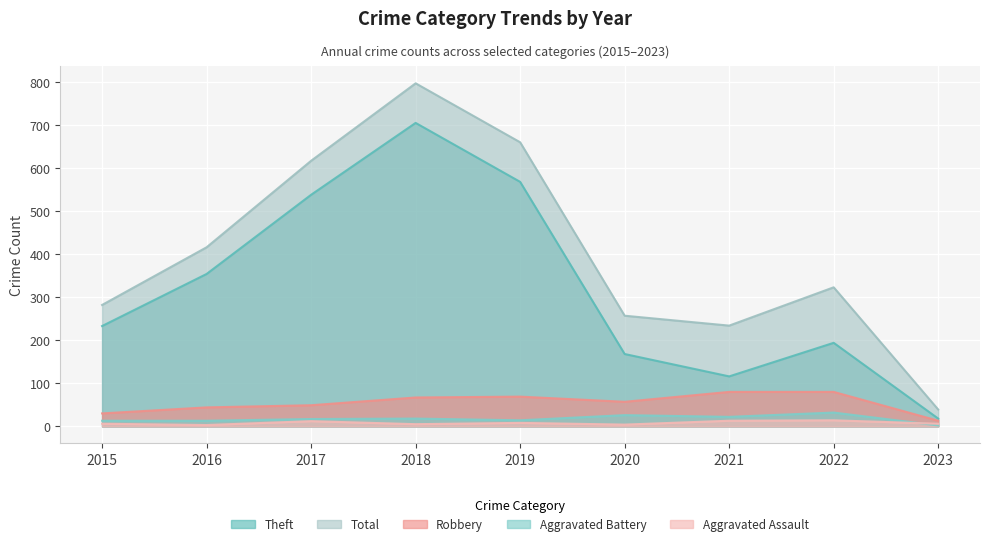

What is the maximum value shown in the chart?

797